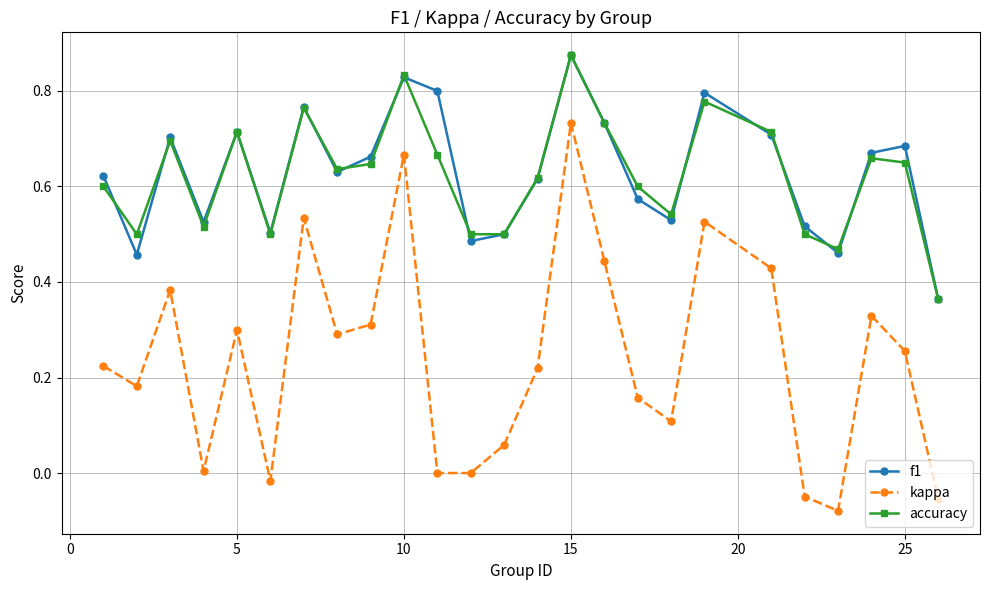

True or false: accuracy and kappa intersect in this chart.

False